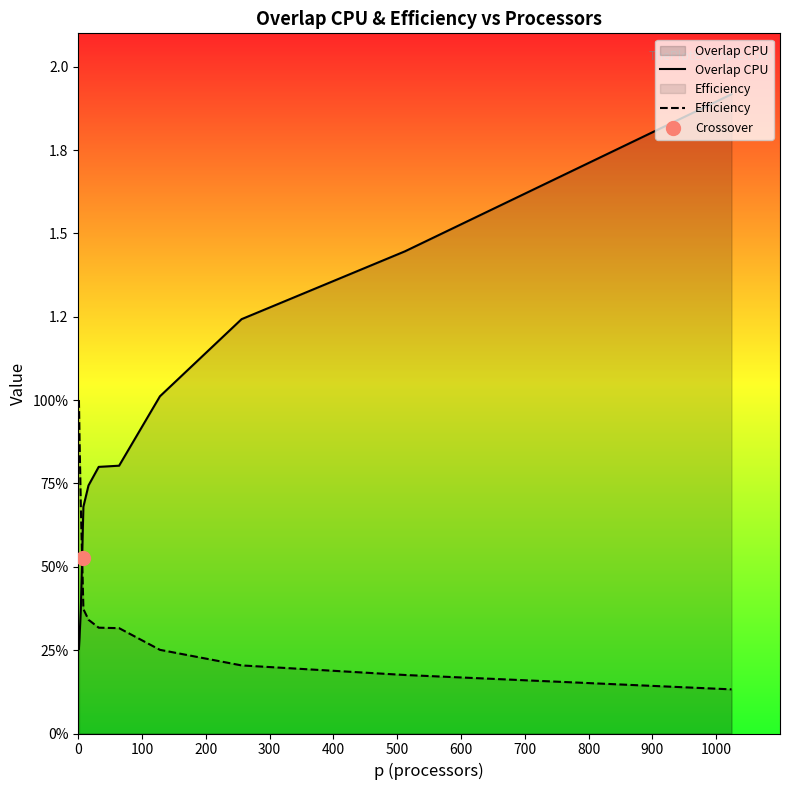

Which series has the largest Y range (max minus min)?

Overlap CPU